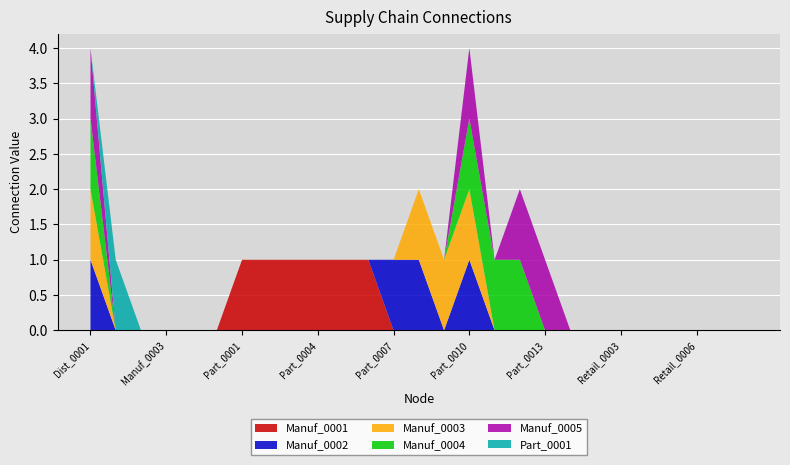

Reading left to right, extract all data points from this chart.

Manuf_0001: 0	0	0	0	0	0	1	1	1	1	1	1	0	0	0	0	0	0	0	0	0	0	0	0	0	0	0
Manuf_0002: 1	0	0	0	0	0	0	0	0	0	0	0	1	1	0	1	0	0	0	0	0	0	0	0	0	0	0
Manuf_0003: 1	0	0	0	0	0	0	0	0	0	0	0	0	1	1	1	0	0	0	0	0	0	0	0	0	0	0
Manuf_0004: 1	0	0	0	0	0	0	0	0	0	0	0	0	0	0	1	1	1	0	0	0	0	0	0	0	0	0
Manuf_0005: 1	0	0	0	0	0	0	0	0	0	0	0	0	0	0	1	0	1	1	0	0	0	0	0	0	0	0
Part_0001: 0	1	0	0	0	0	0	0	0	0	0	0	0	0	0	0	0	0	0	0	0	0	0	0	0	0	0